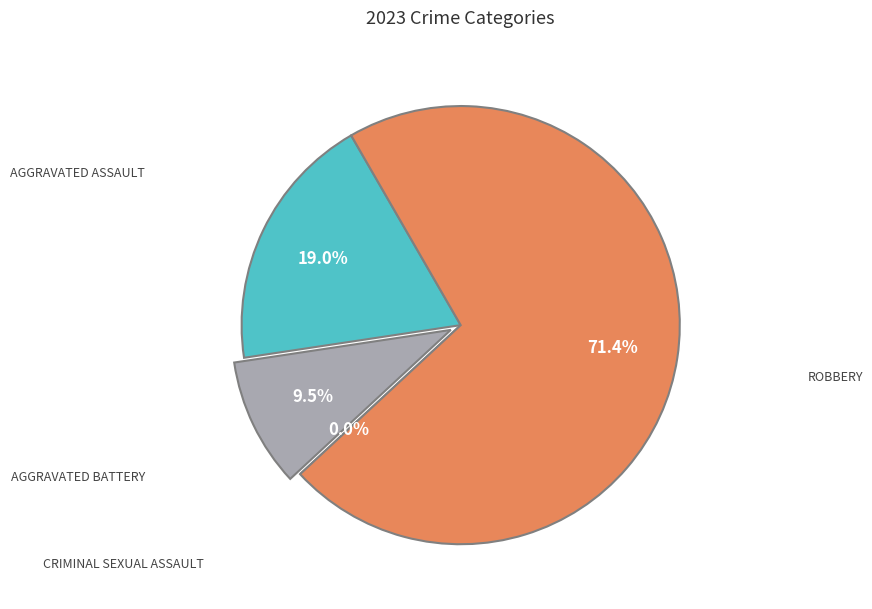

What is the smallest slice in the pie chart?

Criminal Sexual Assault